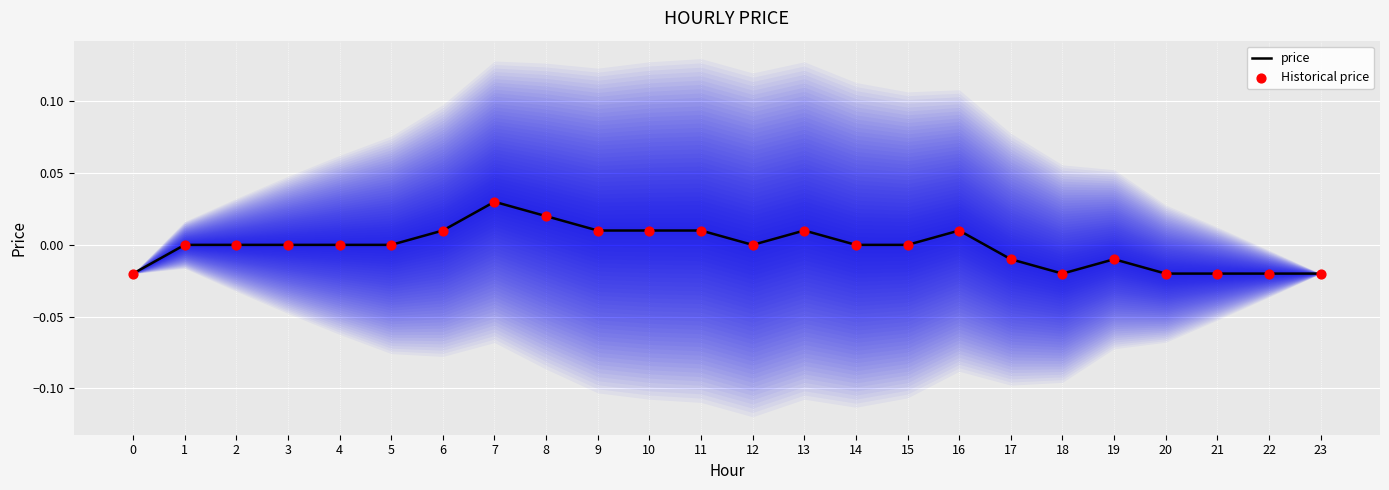

What are all the series names shown in the legend?

price, Historical price